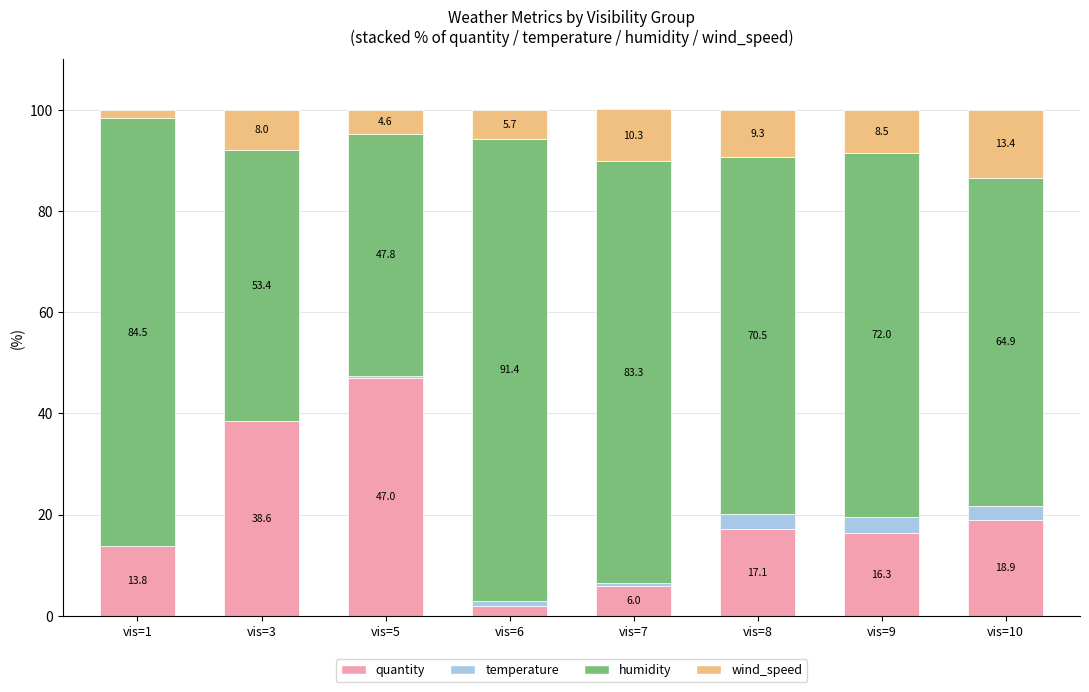

What is the total value across all series at vis=1?

100.0